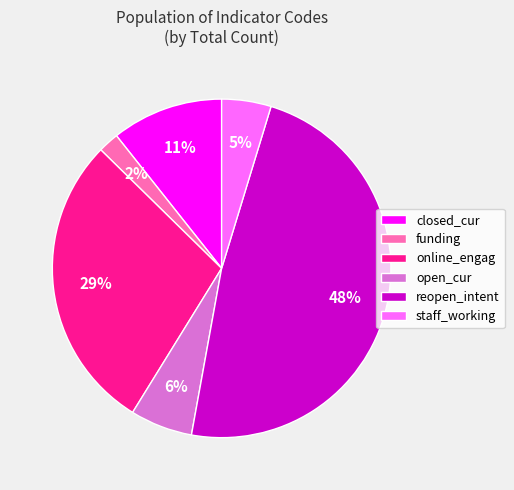

Is it true that online_engag is 42% of the pie?

False